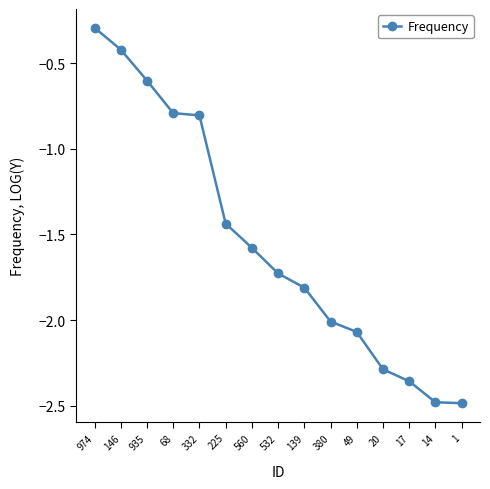

Is it true that the value at 139 is -3.0?

False